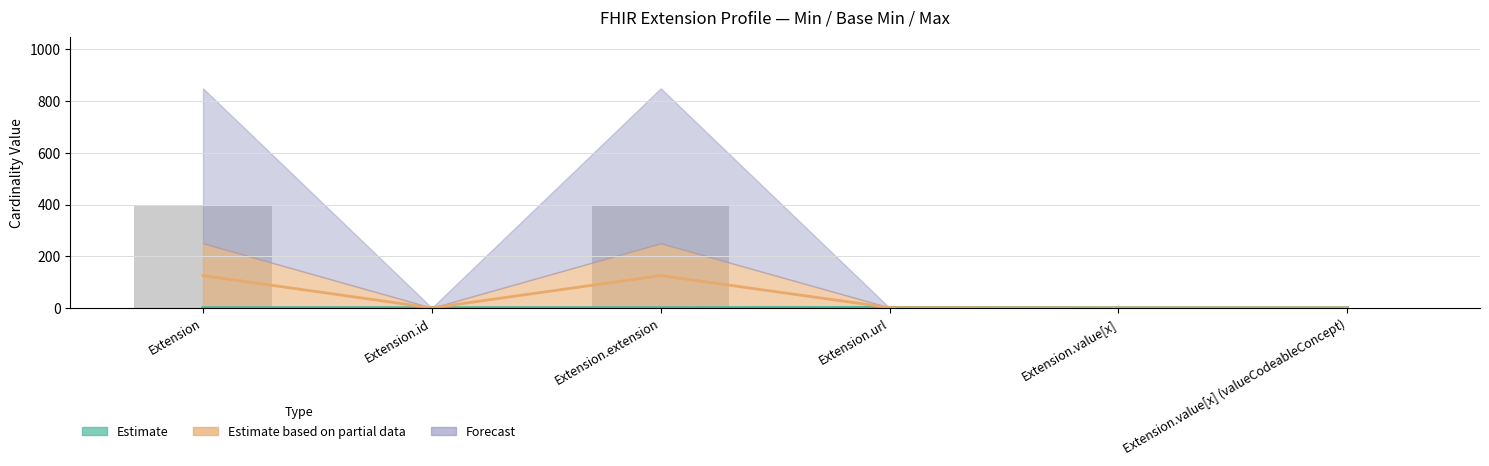

At which category is the sum across all series the highest?

Extension